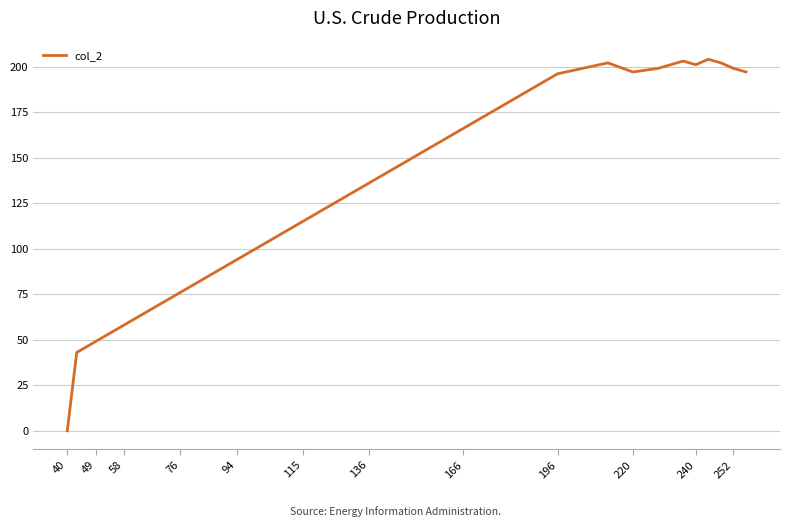

What is the difference between the maximum and minimum values?

204